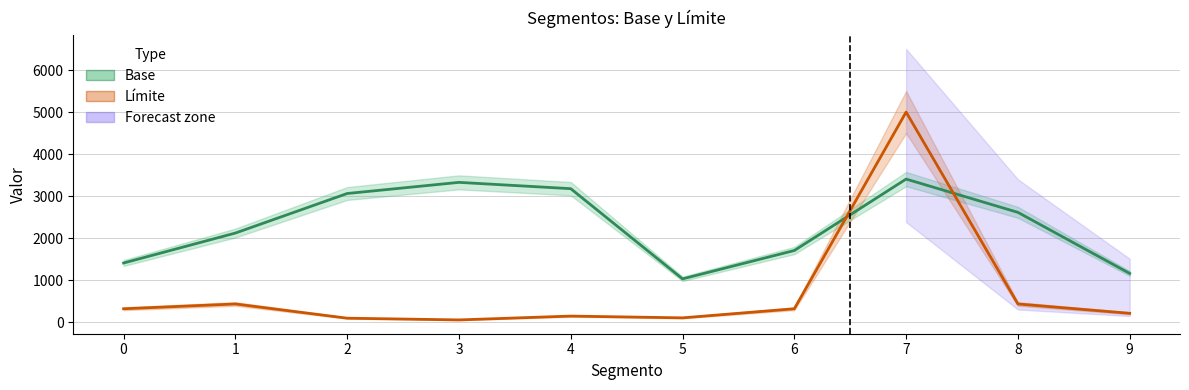

What is the value of the Límite point at the 2nd from the left?

438